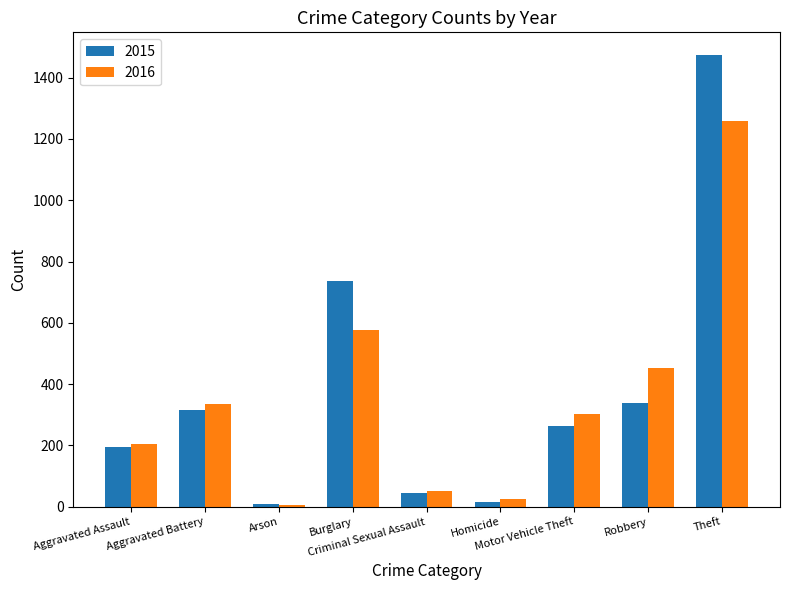

What is the label of the 7th bar from the right?

Arson